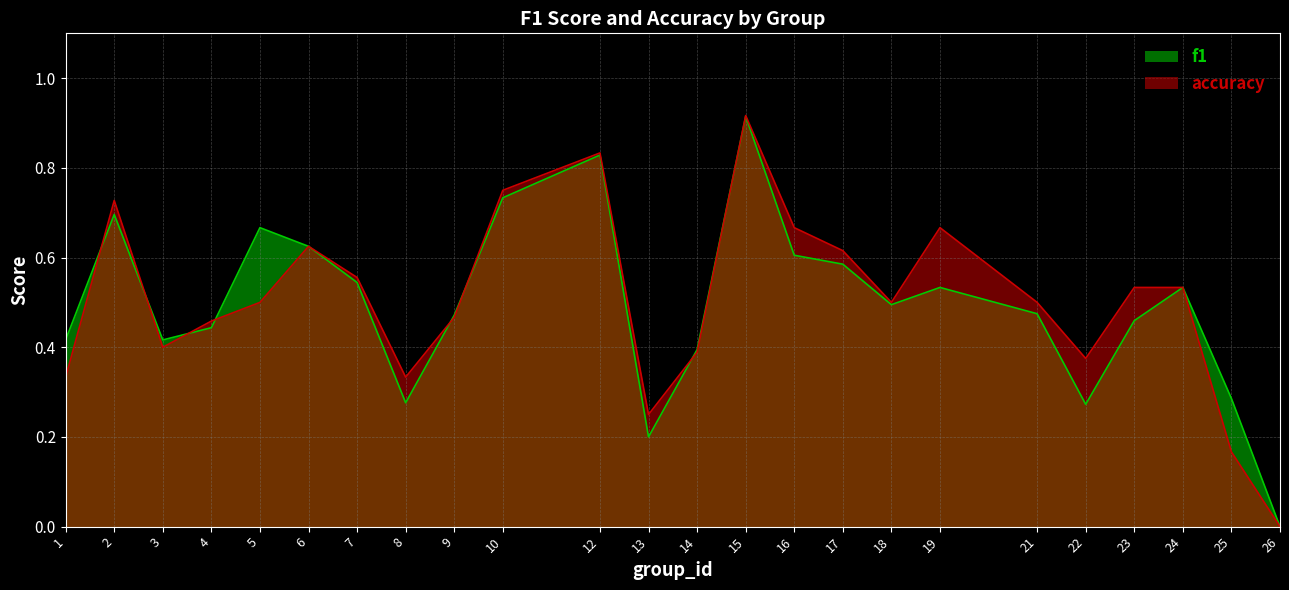

Which category has the highest value across all series?

15